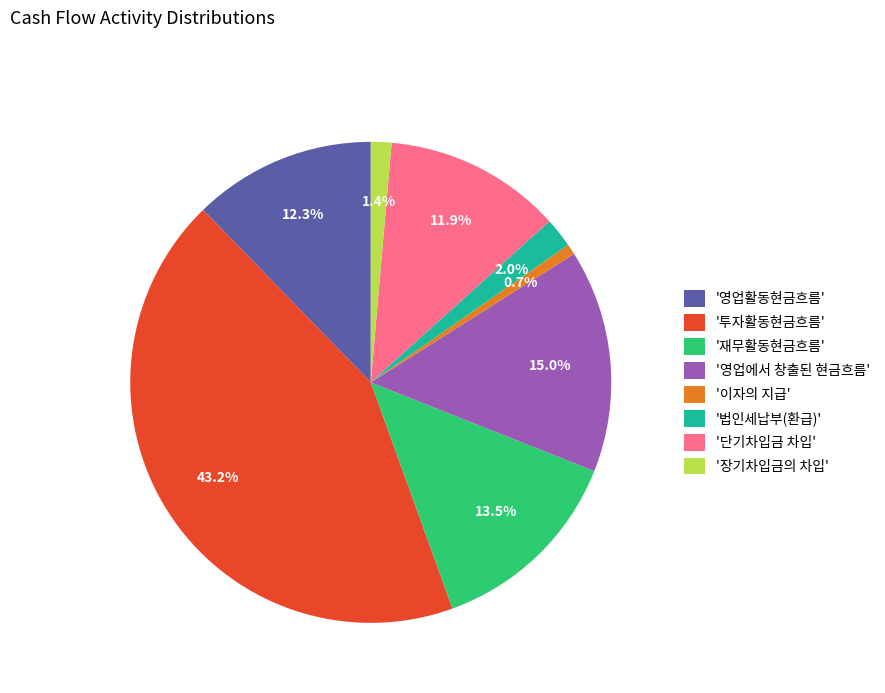

What is the ratio of the value at '단기차입금 차입' to the value at '법인세납부(환급)'?

6.0